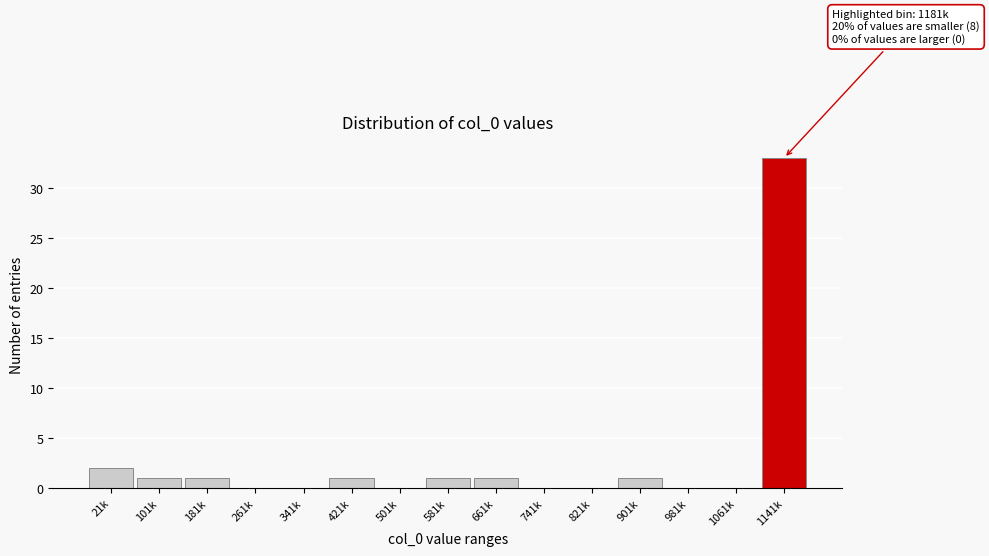

Reading left to right, extract all data points from this chart.

21k=2	101k=1	181k=1	261k=0	341k=0	421k=1	501k=0	581k=1	661k=1	741k=0	821k=0	901k=1	981k=0	1061k=0	1141k=33